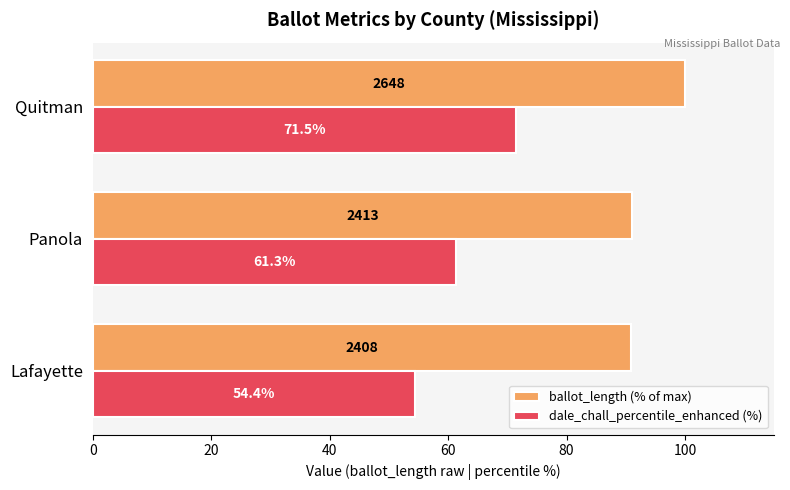

What is the difference between the maximum and second lowest values in the ballot_length (% of max) series?

8.9